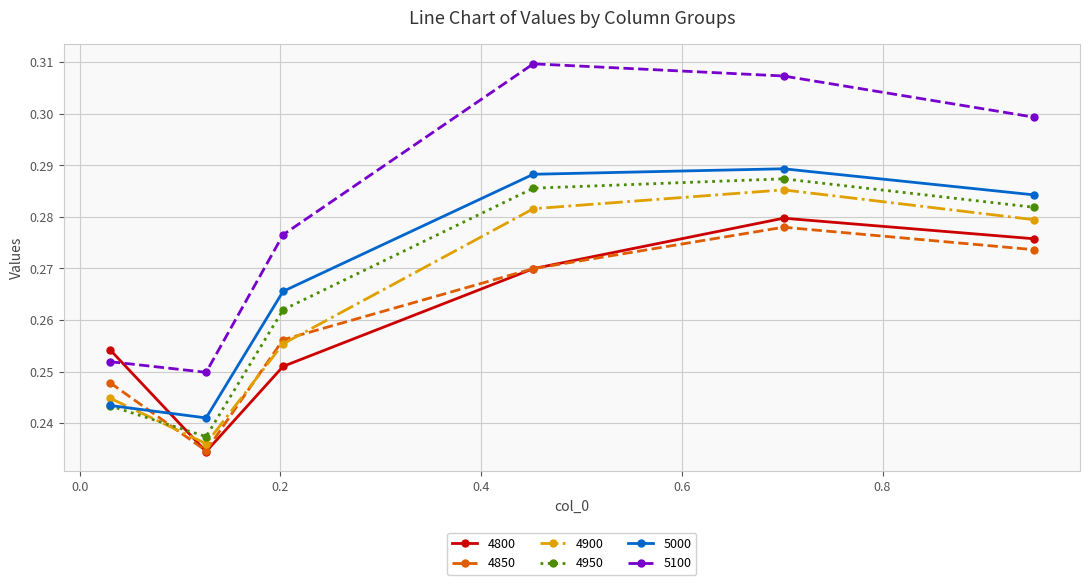

What is the sum of all 4800 values?

1.6